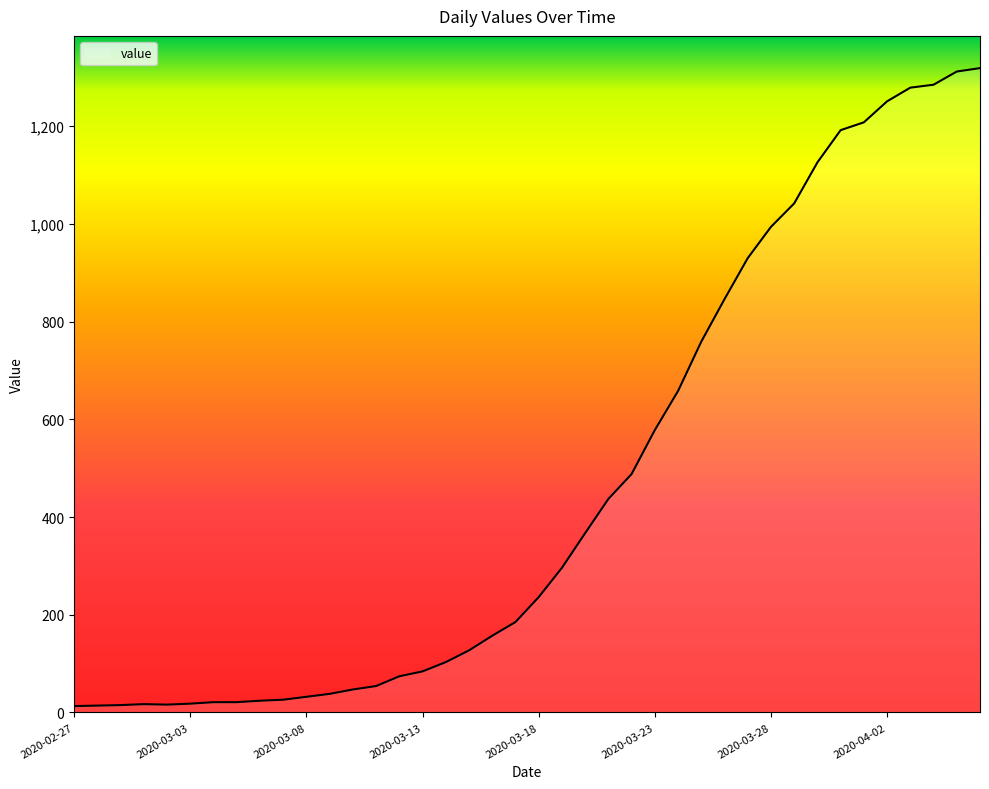

What is the maximum value shown in the chart?

1319